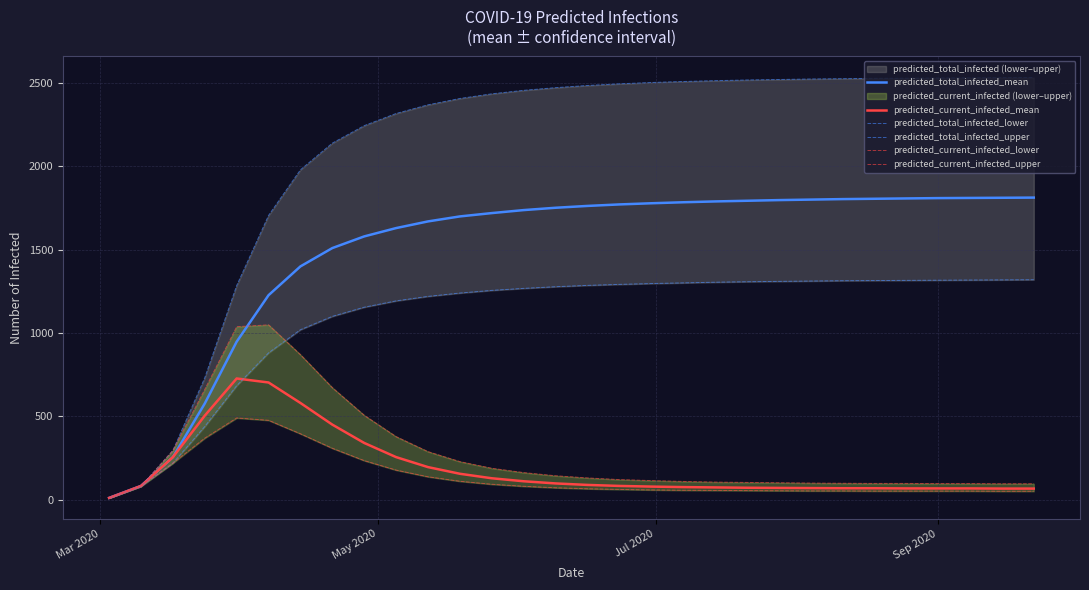

Reading left to right, what are all the values shown in this chart?

predicted_total_infected_mean: 10	82	255	577	948	1227	1400	1510	1580	1630	1670	1700	1720	1738	1752	1763	1772	1779	1785	1790	1794	1798	1801	1804	1806	1808	1810	1811	1812	1813
predicted_current_infected_mean: 10	82	255	504	727	703	580	450	340	255	195	155	128	110	97	88	82	78	75	73	71	70	69	68	68	67	67	67	66	66
predicted_total_infected_lower: 10	80	219	439	684	881	1020	1100	1155	1193	1220	1240	1256	1268	1278	1286	1292	1297	1301	1305	1308	1310	1312	1314	1315	1316	1317	1318	1319	1320
predicted_total_infected_upper: 10	80	295	732	1285	1706	1980	2140	2245	2318	2370	2408	2436	2457	2473	2486	2496	2504	2510	2515	2519	2522	2525	2527	2529	2530	2531	2532	2533	2534
predicted_current_infected_lower: 10	80	219	369	490	476	395	308	234	177	137	110	92	80	71	65	61	58	56	55	54	53	52	52	51	51	51	51	50	50
predicted_current_infected_upper: 10	80	295	662	1038	1049	870	672	506	378	288	228	188	162	143	130	120	114	109	105	103	101	99	98	97	97	96	96	95	95